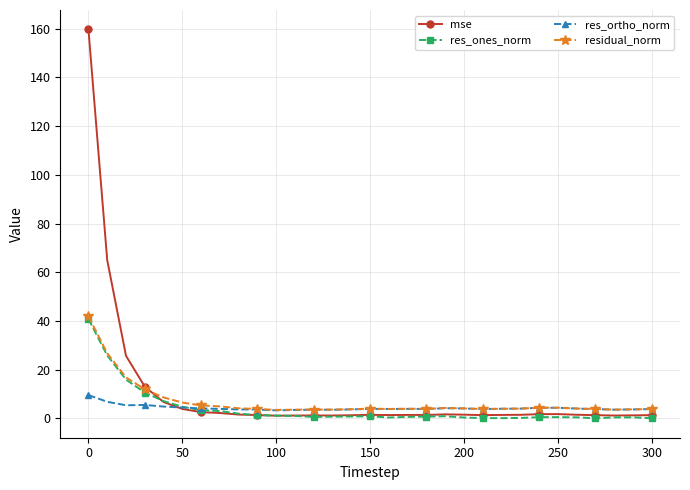

What is the greatest value displayed?

159.7